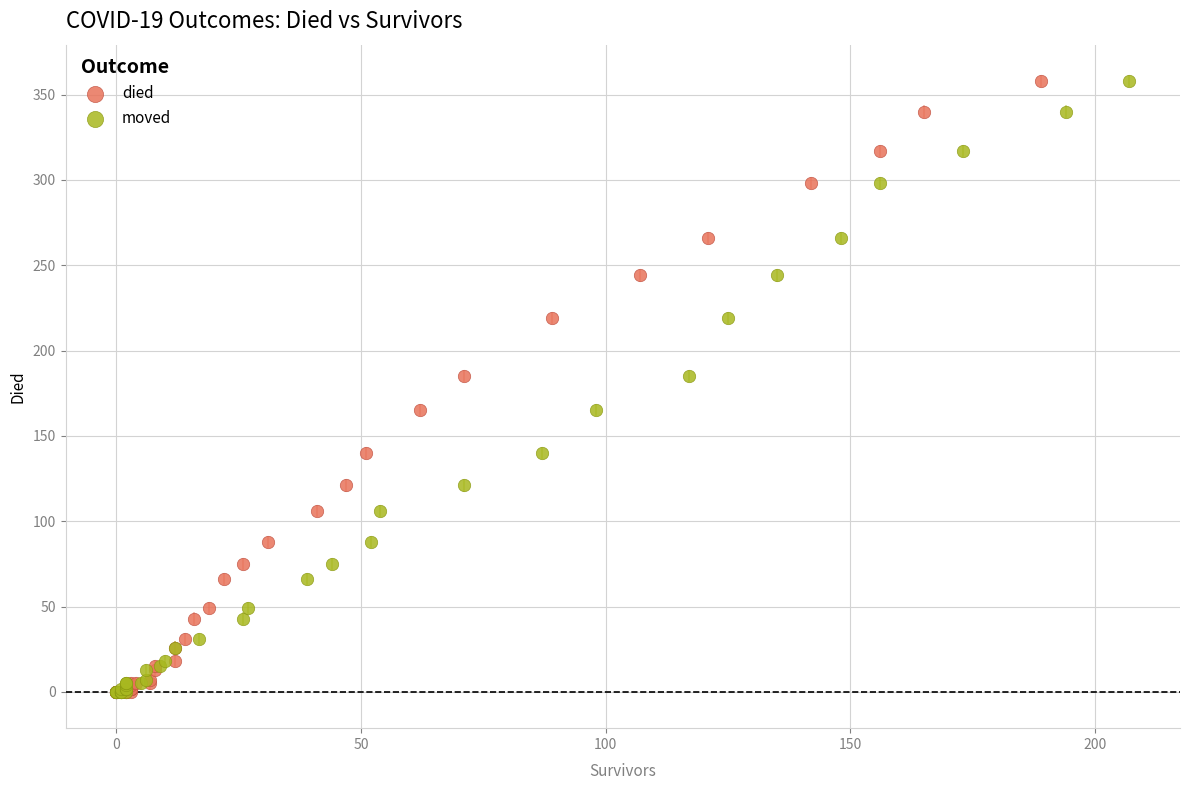

What are all the series names shown in the legend?

died, moved